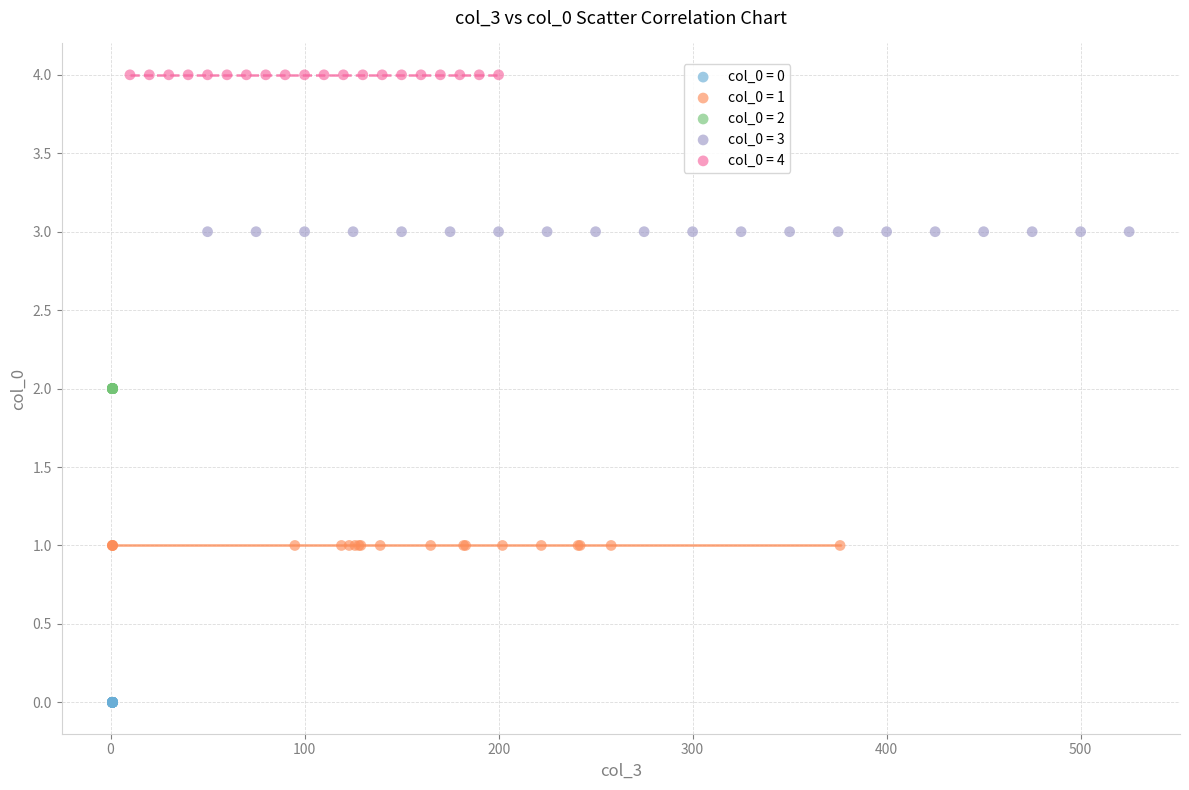

Which series contains the lowest Y value?

col_0 = 0